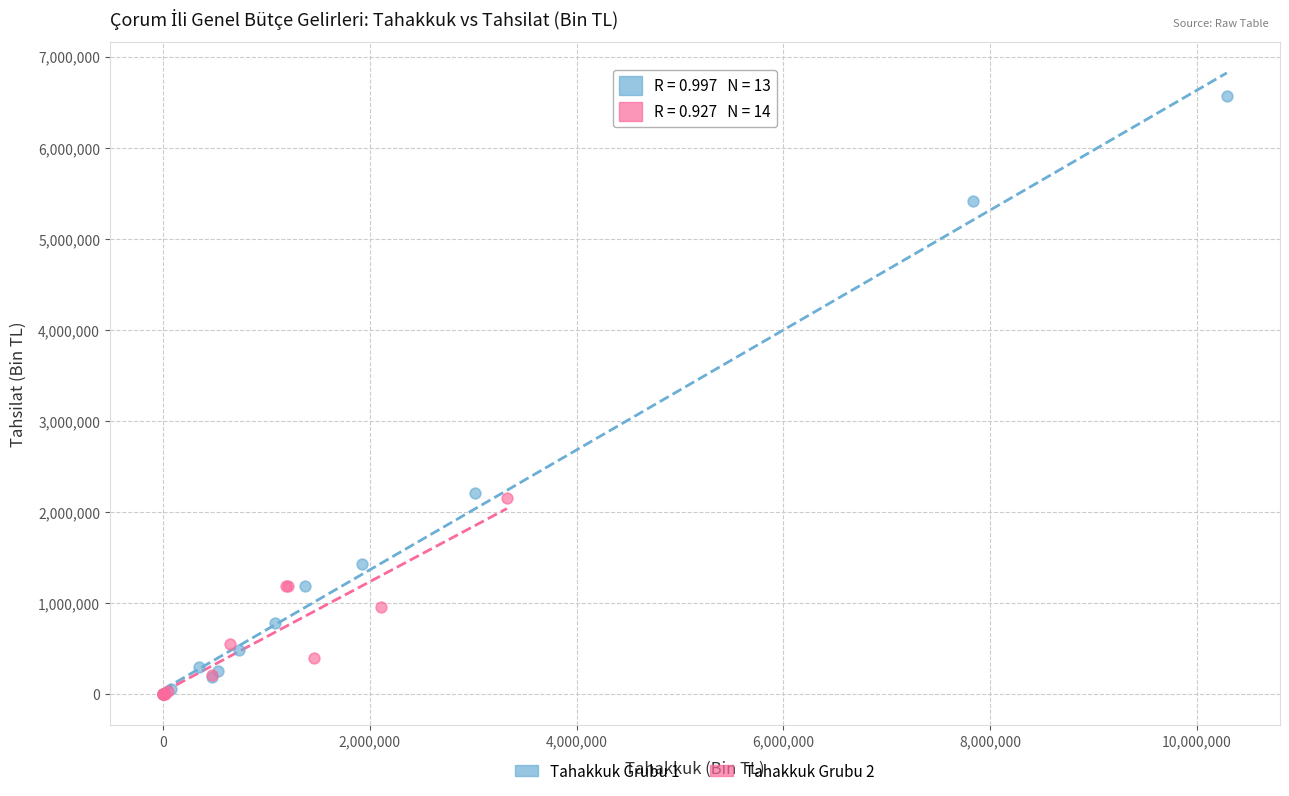

What are all the series names shown in the legend?

Tahakkuk Grubu 1, Tahakkuk Grubu 2